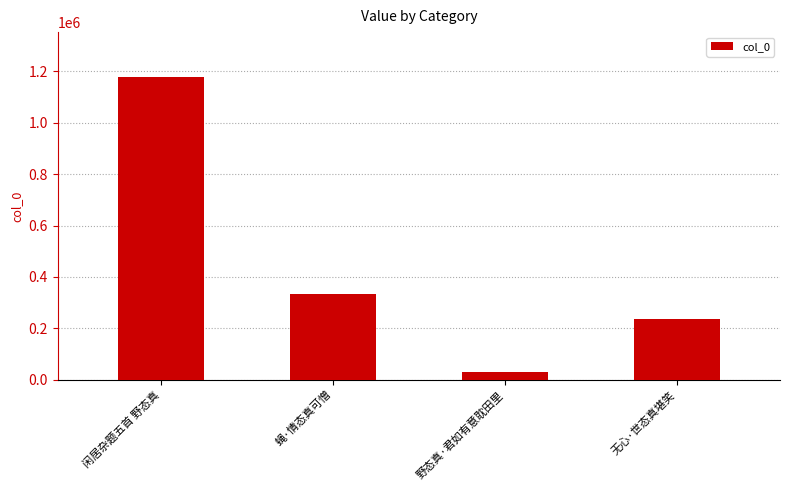

Reading left to right, list all the values displayed in this chart.

1176210	331464	28505	234593